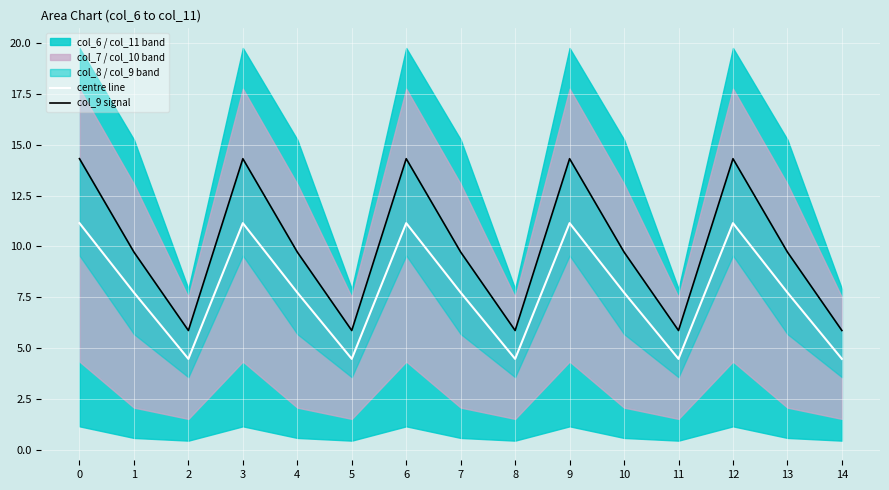

At which label does centre line reach its minimum?

2